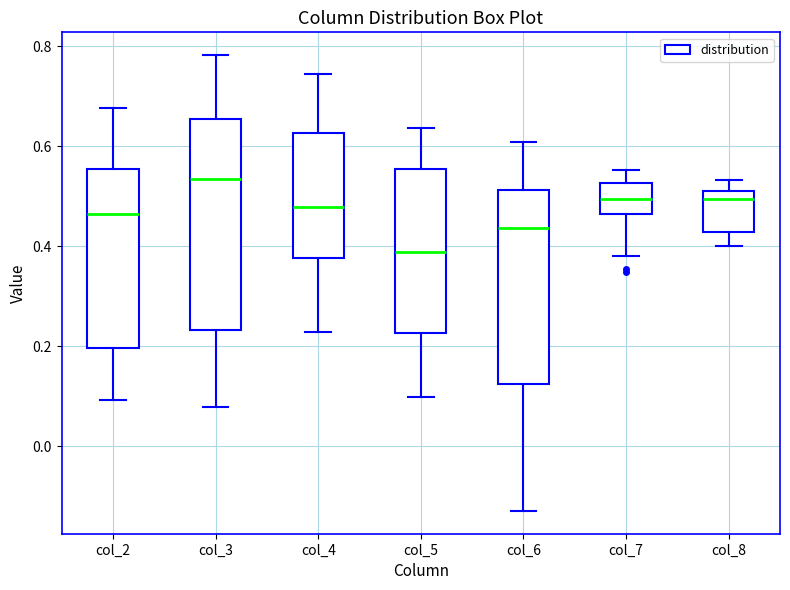

Comparing the boxes themselves (not the whiskers), which one is the tallest?

col_3